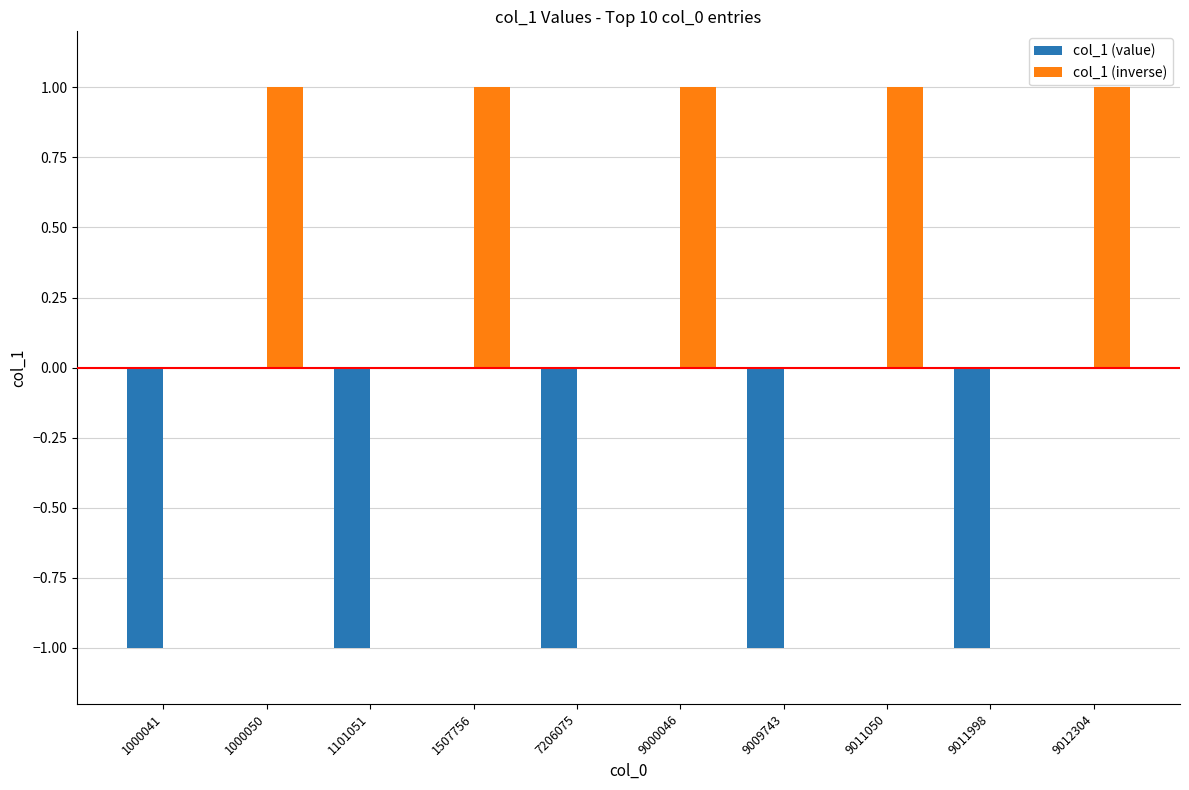

True or false: col_1 (value) has a value of 0 at 1507756.

True